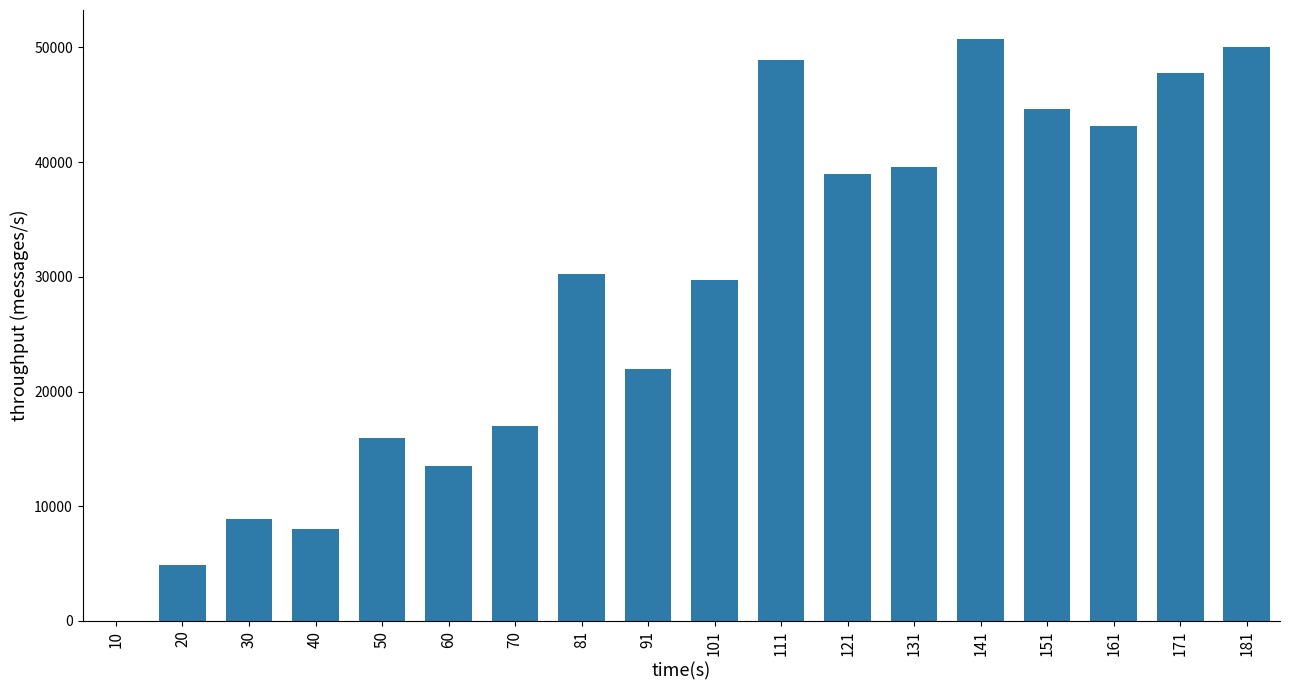

What is the greatest value displayed?

50726